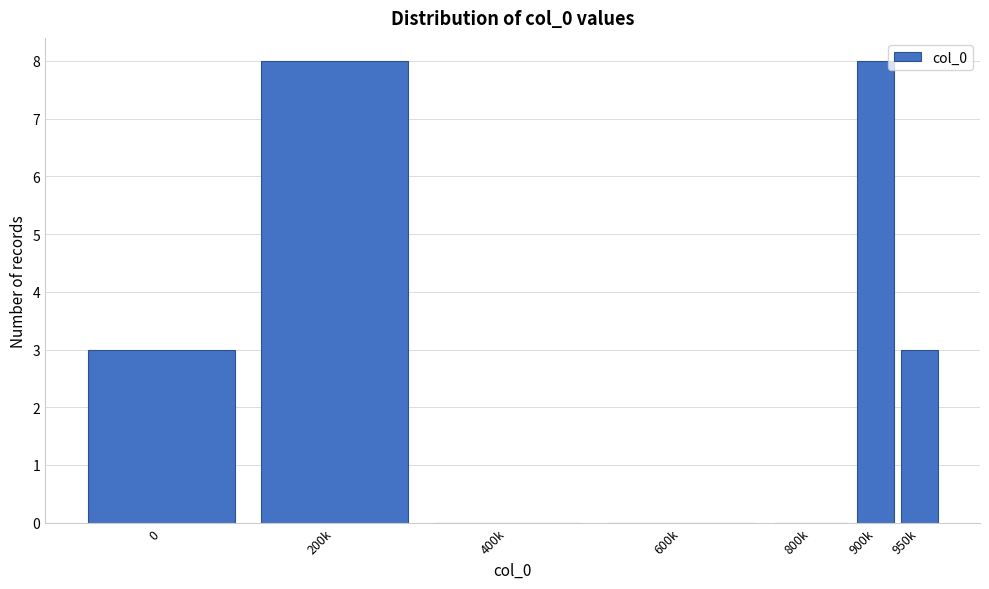

Reading left to right, extract all data points from this chart.

0=3	200k=8	400k=0	600k=0	800k=0	900k=8	950k=3